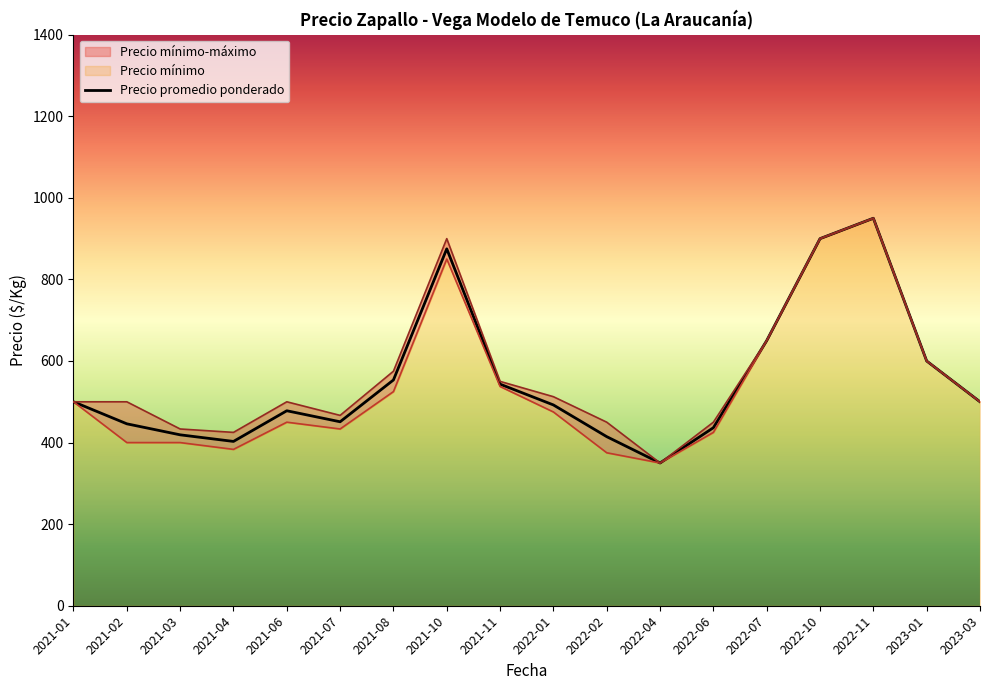

What is the difference between the values at 2021-06 and 2021-07?

27.0